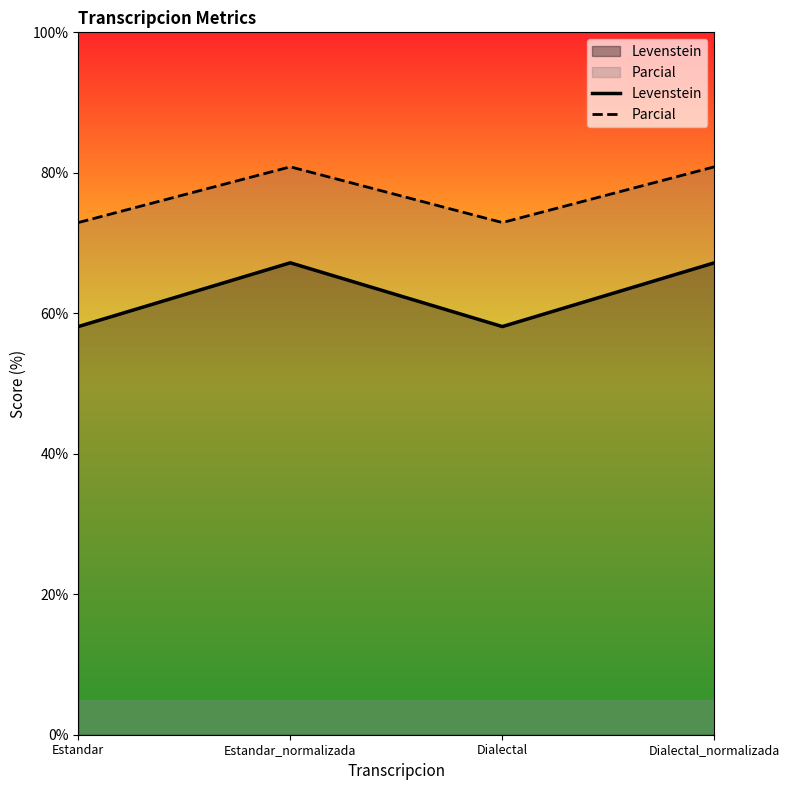

List the labels in order of Levenstein value, smallest first.

Estandar, Dialectal, Estandar_normalizada, Dialectal_normalizada